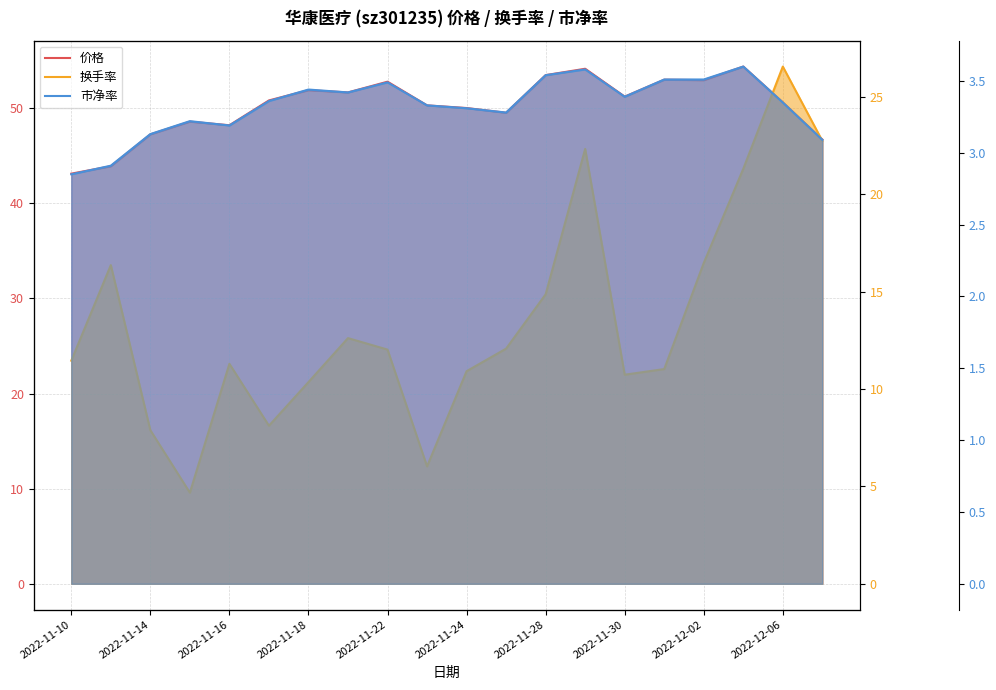

List the series in order of their peak value, lowest first.

市净率, 换手率, 价格